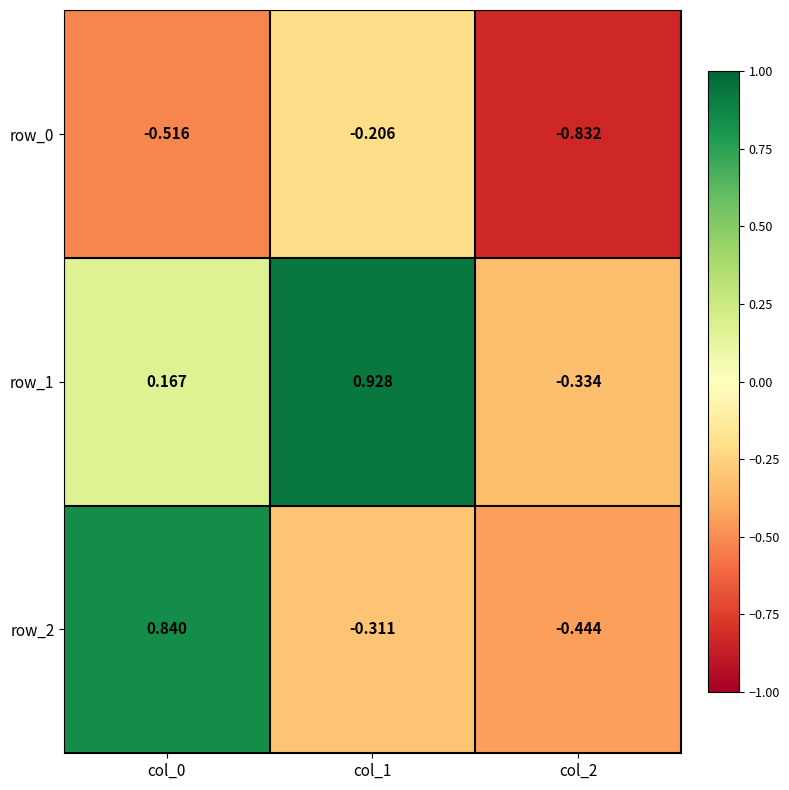

Which series has the largest total across all categories?

row_1